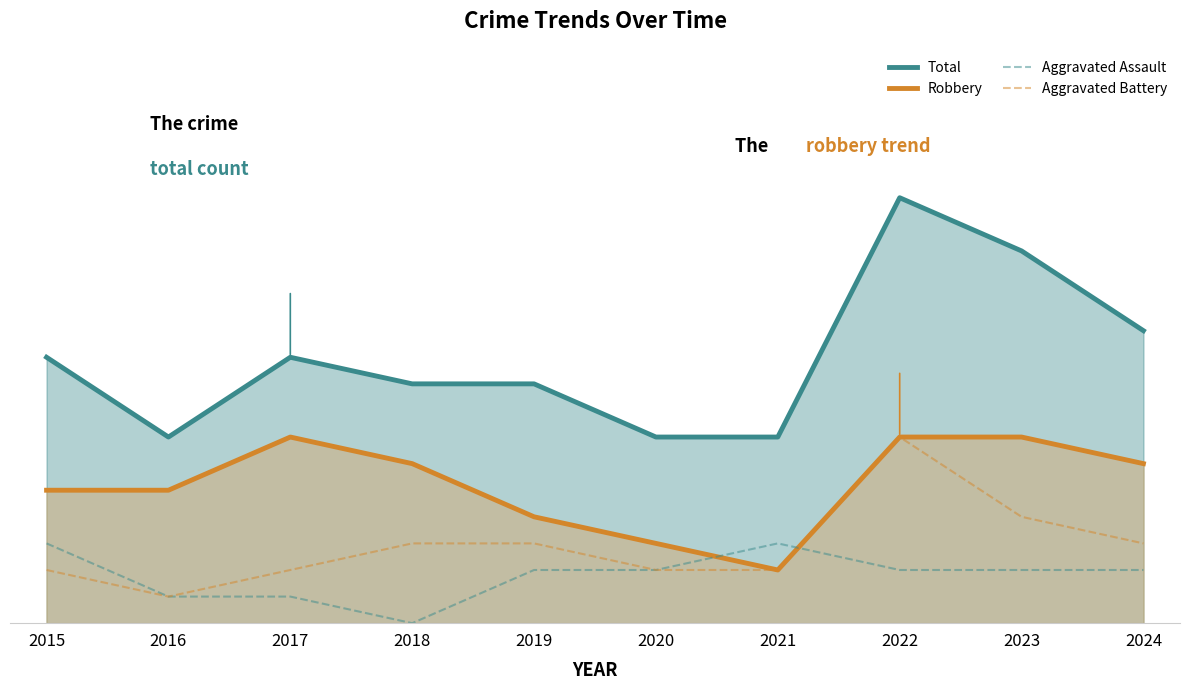

True or false: Aggravated Battery and Robbery cross at least once.

False